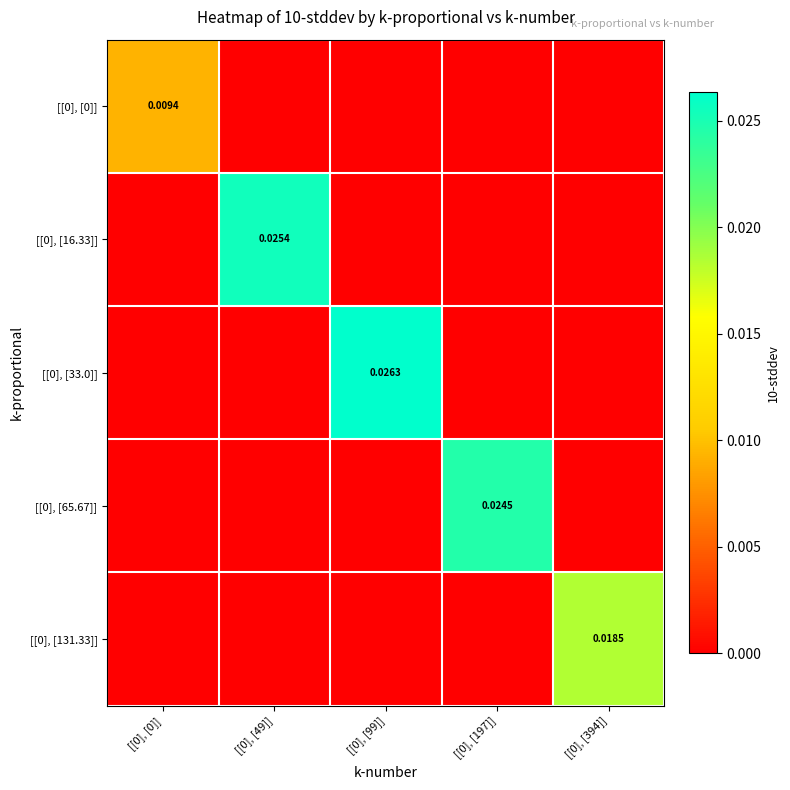

Which series changed the most between [[0], [49]] and [[0], [99]]?

[[0], [33.0]]